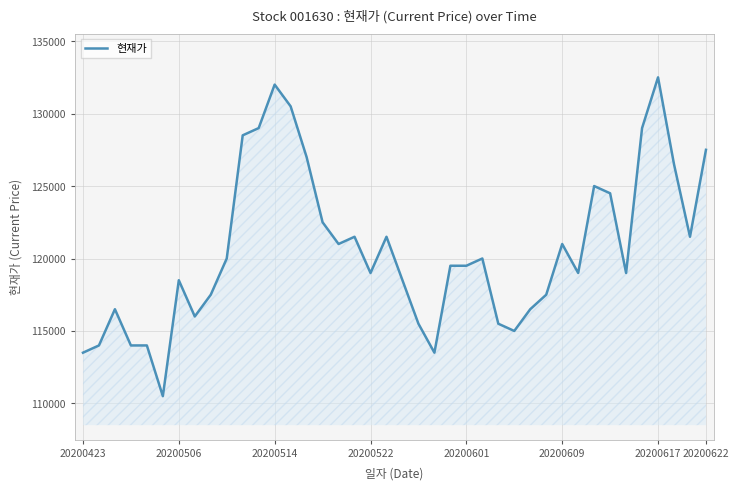

What is the difference between the maximum and minimum values?

22000